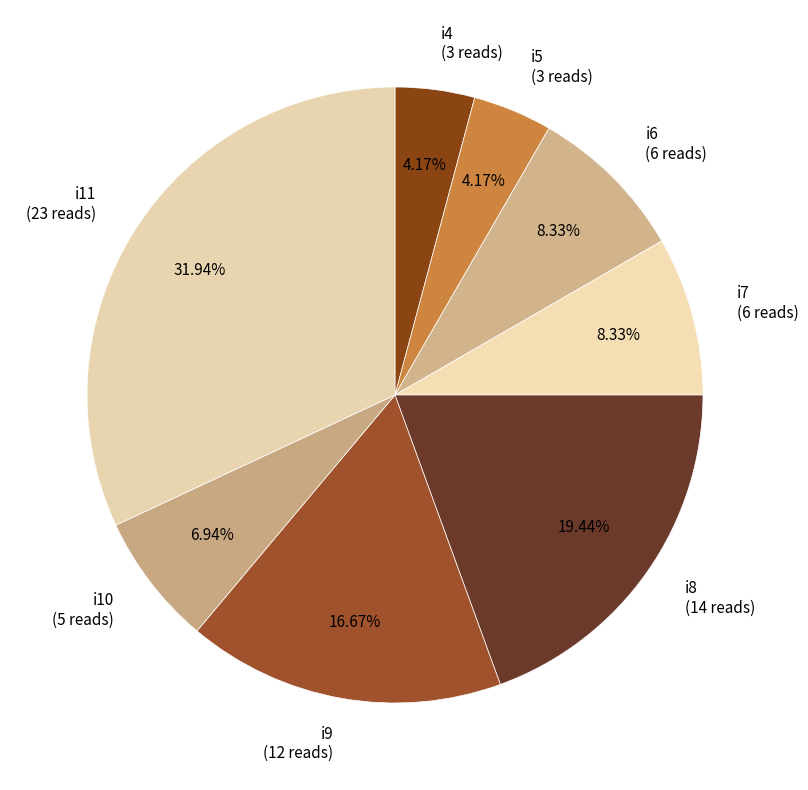

Is the sum of i6 and i10 greater than half?

No